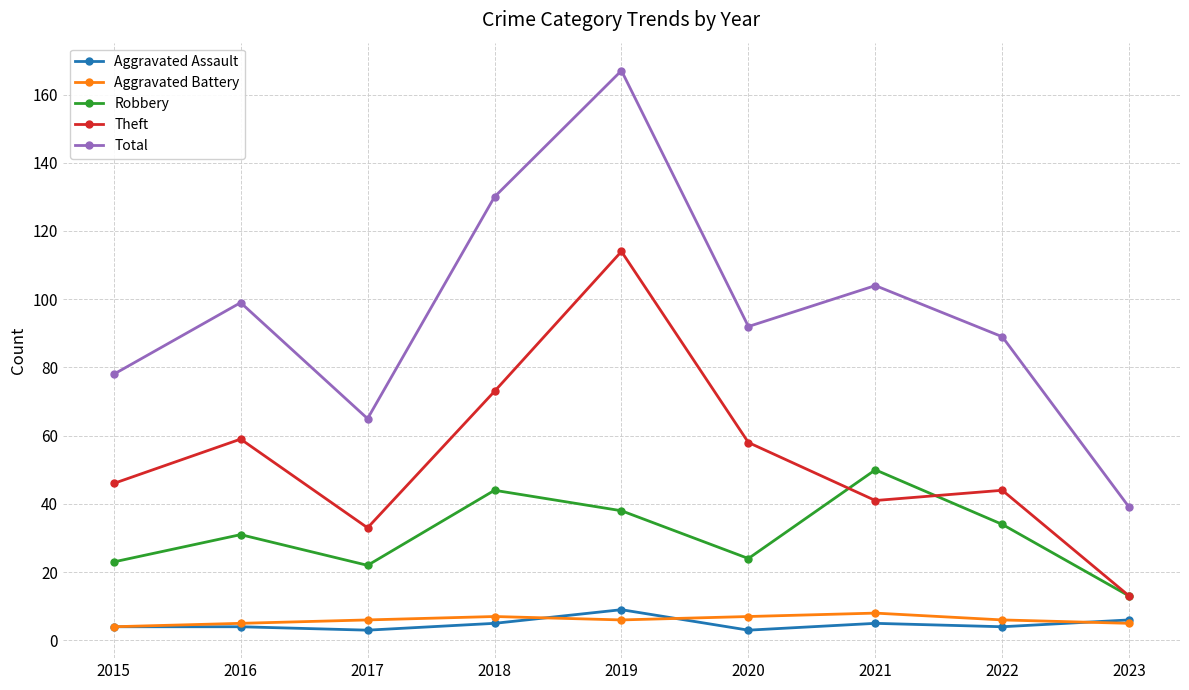

What is the greatest value displayed?

167